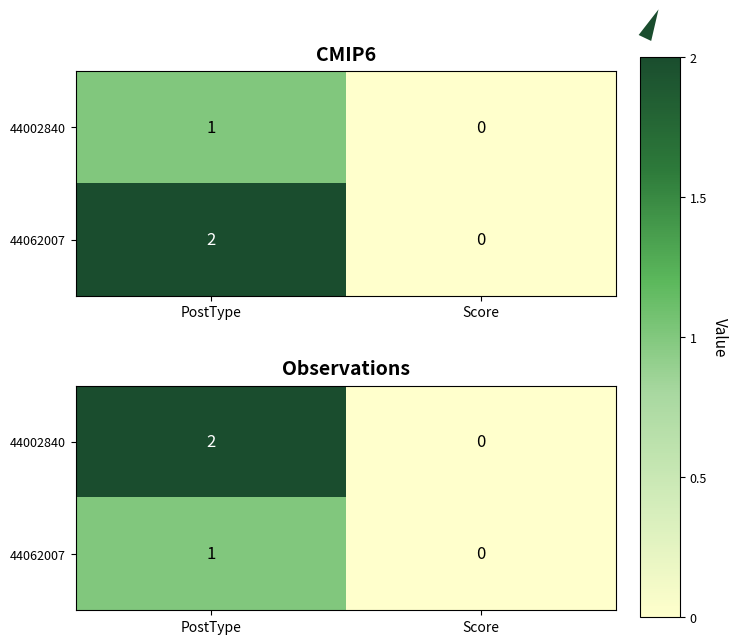

Rank the categories by 44062007 value from lowest to highest.

Score, PostType